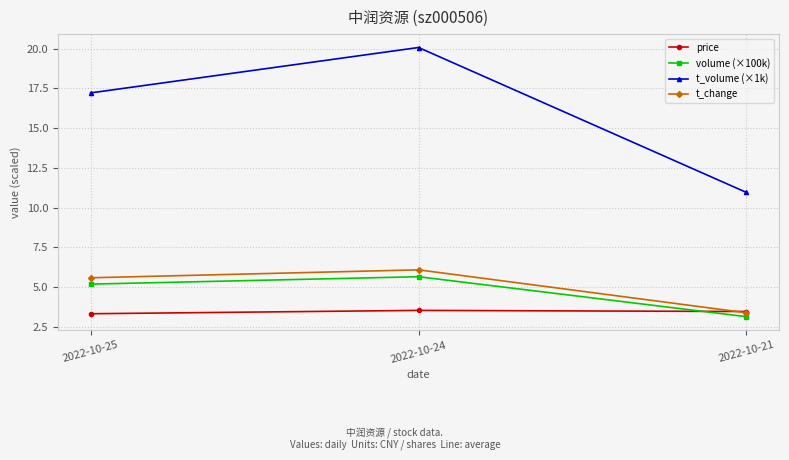

Is the value of volume (×100k) at 2022-10-21 greater than the value of price at 2022-10-25?

No